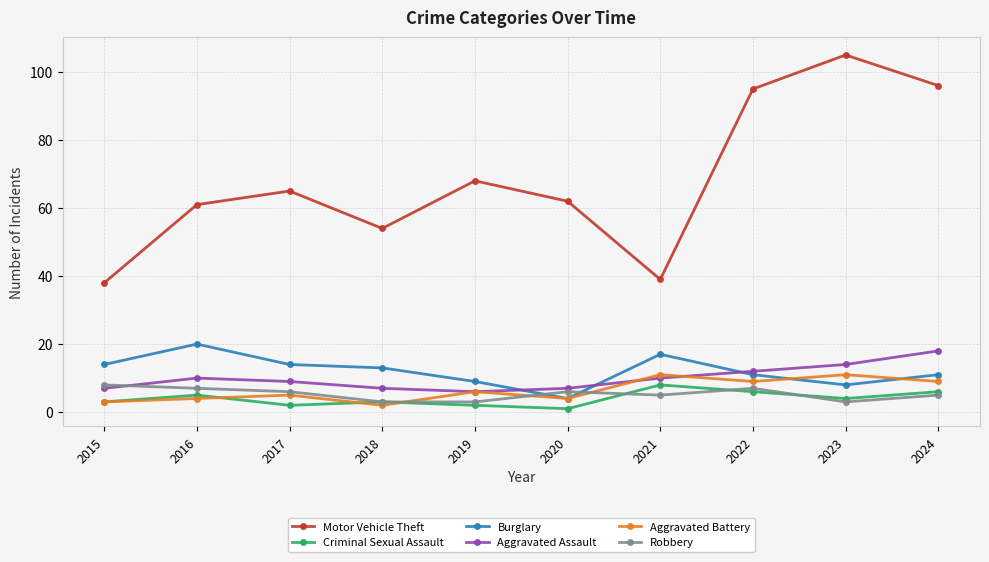

What are all the series names shown in the legend?

Motor Vehicle Theft, Criminal Sexual Assault, Burglary, Aggravated Assault, Aggravated Battery, Robbery